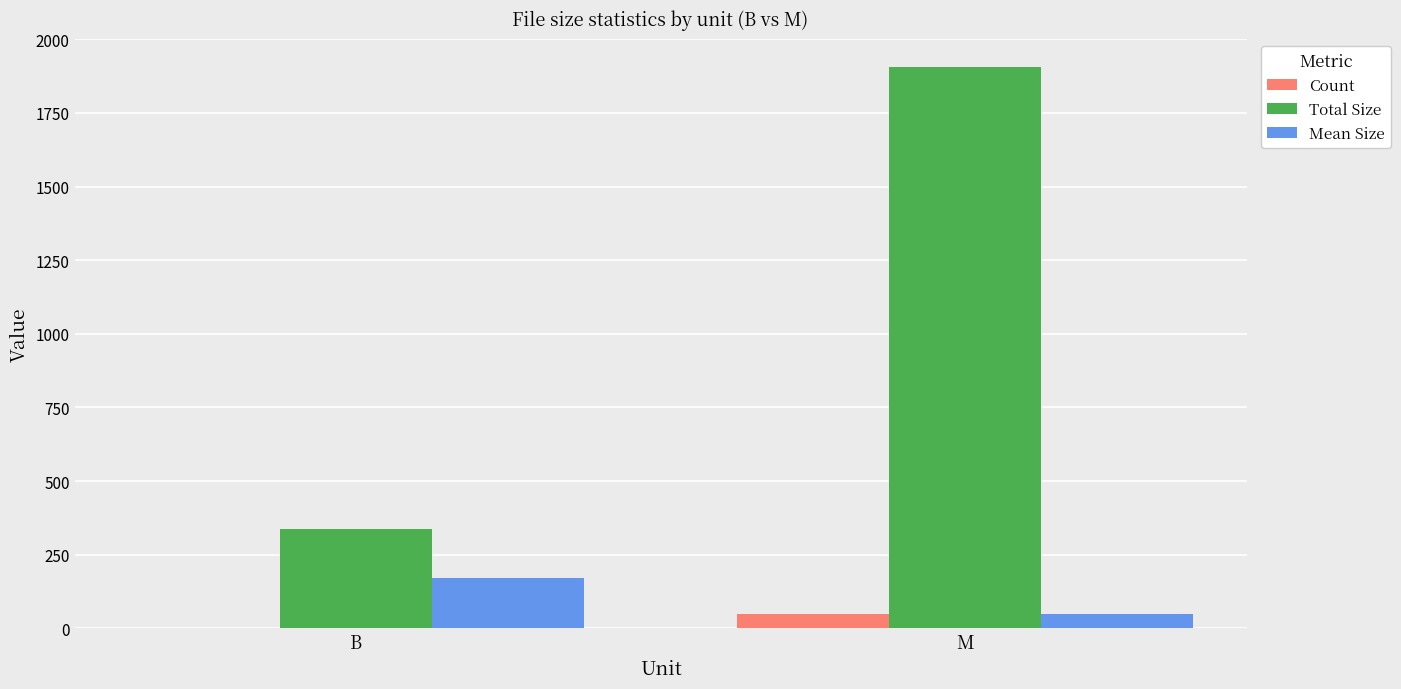

Between B and M, which series saw the biggest shift?

Total Size